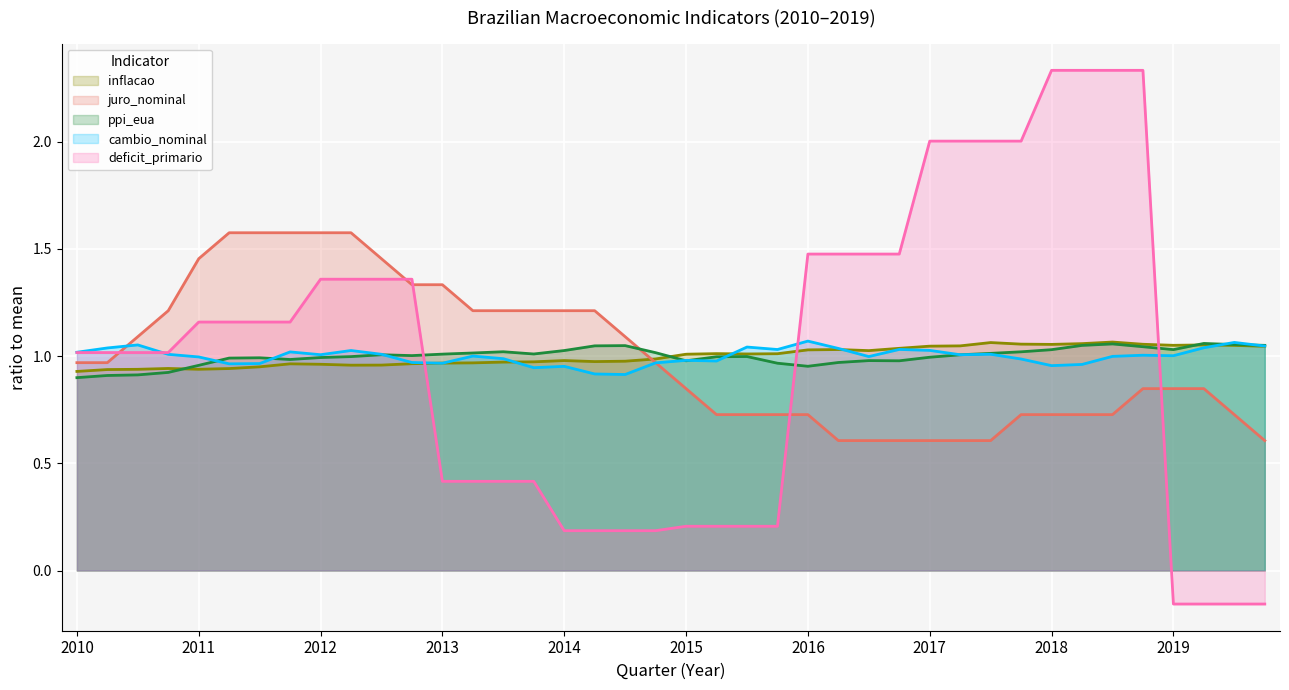

At which category does cambio_nominal reach its first local peak?

2010-07